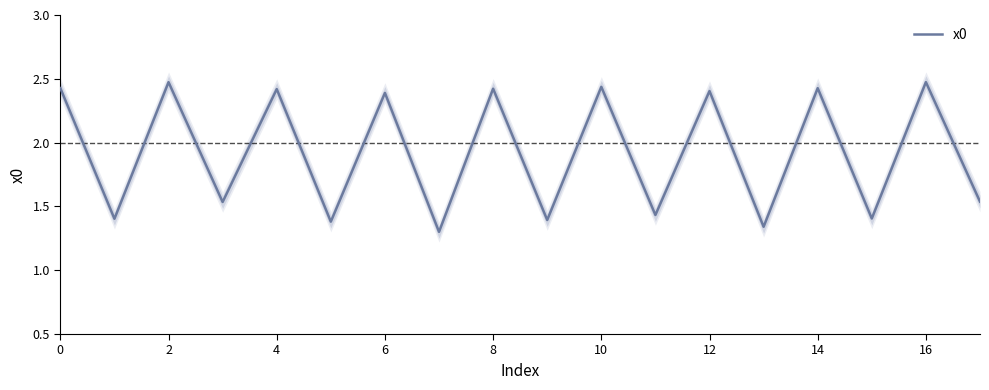

Is it true that x0 equals 1.2 at 8?

False